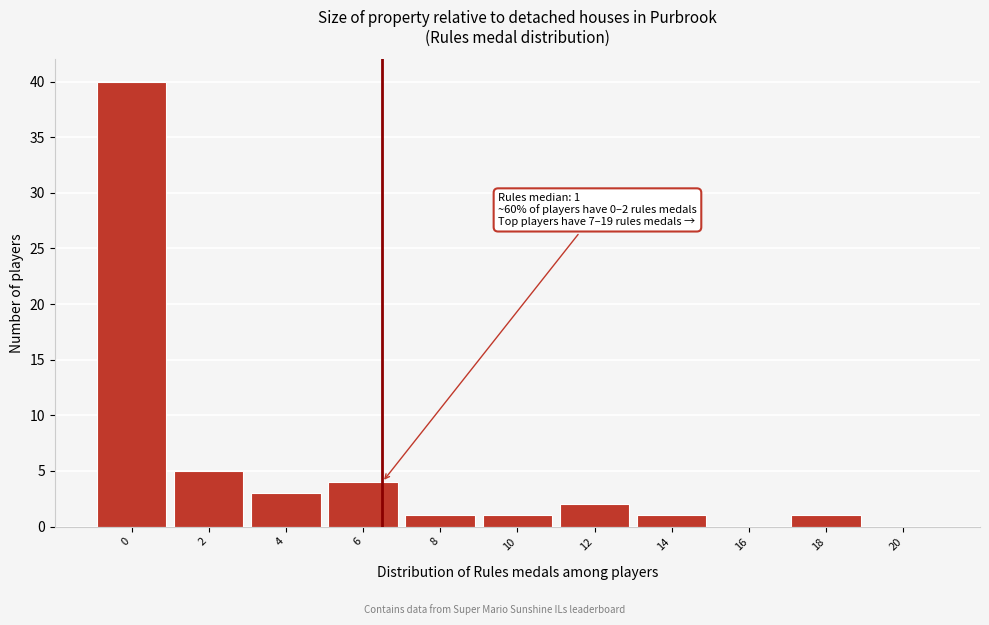

Reading left to right, list all the values displayed in this chart.

0=40	2=5	4=3	6=4	8=1	10=1	12=2	14=1	16=0	18=1	20=0